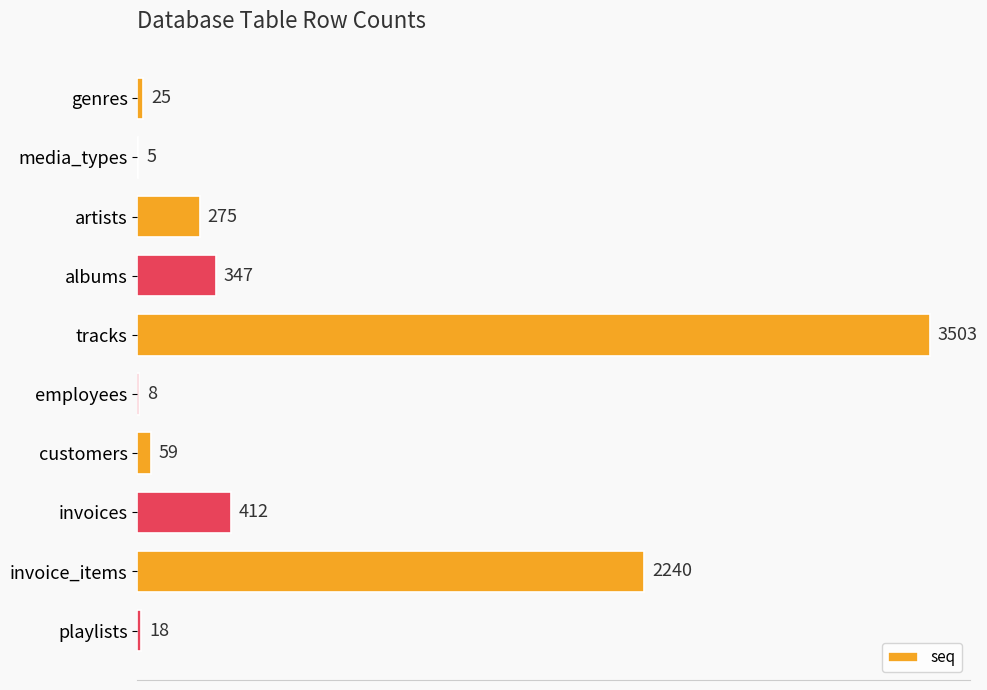

How many categories are shown in the chart?

10